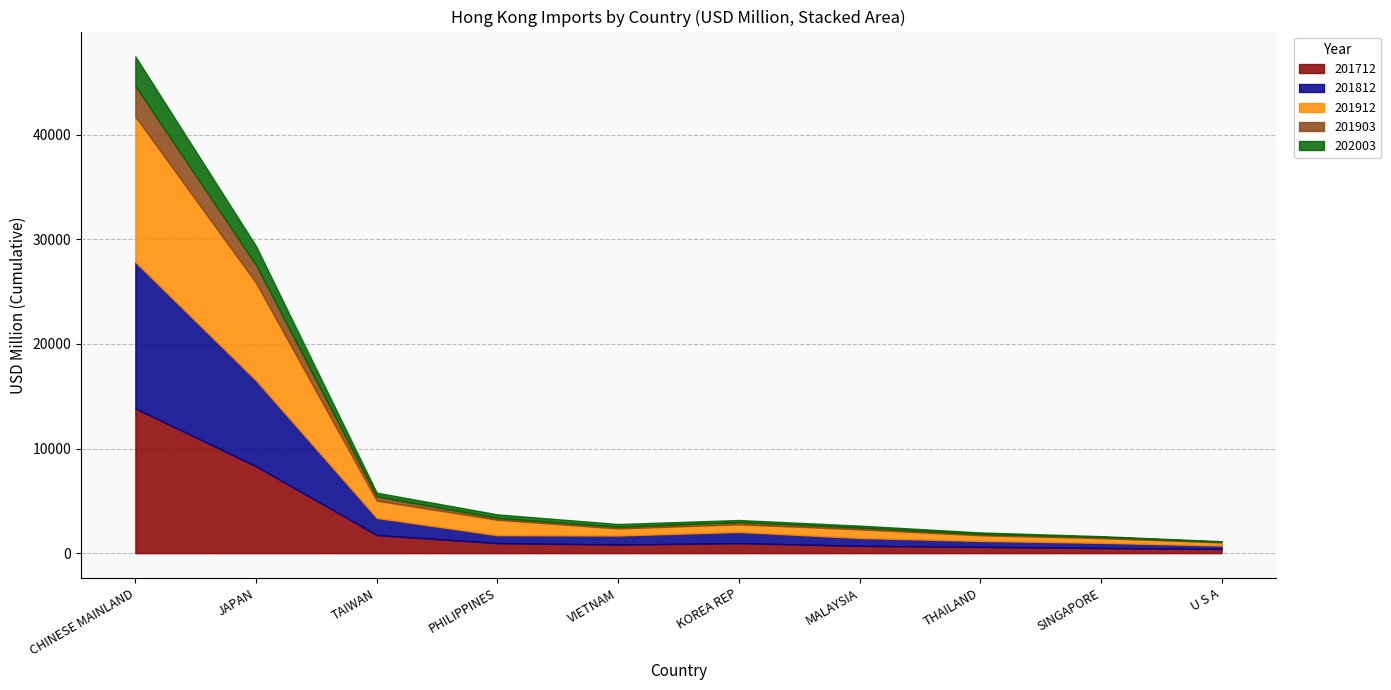

Where does the 201712 series first go above 958?

CHINESE MAINLAND